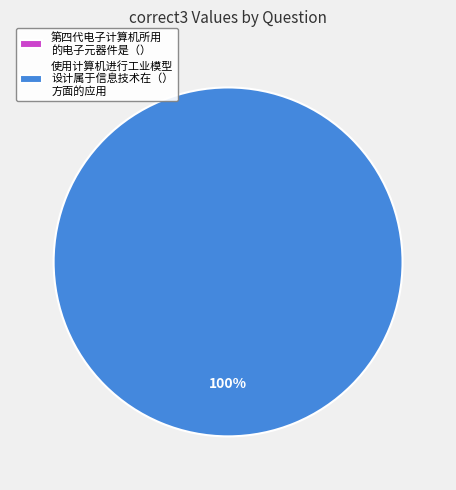

What percentage do 使用计算机进行工业模型设计属于信息技术在（）方面的应用 and 第四代电子计算机所用的电子元器件是（） together represent?

100.0%